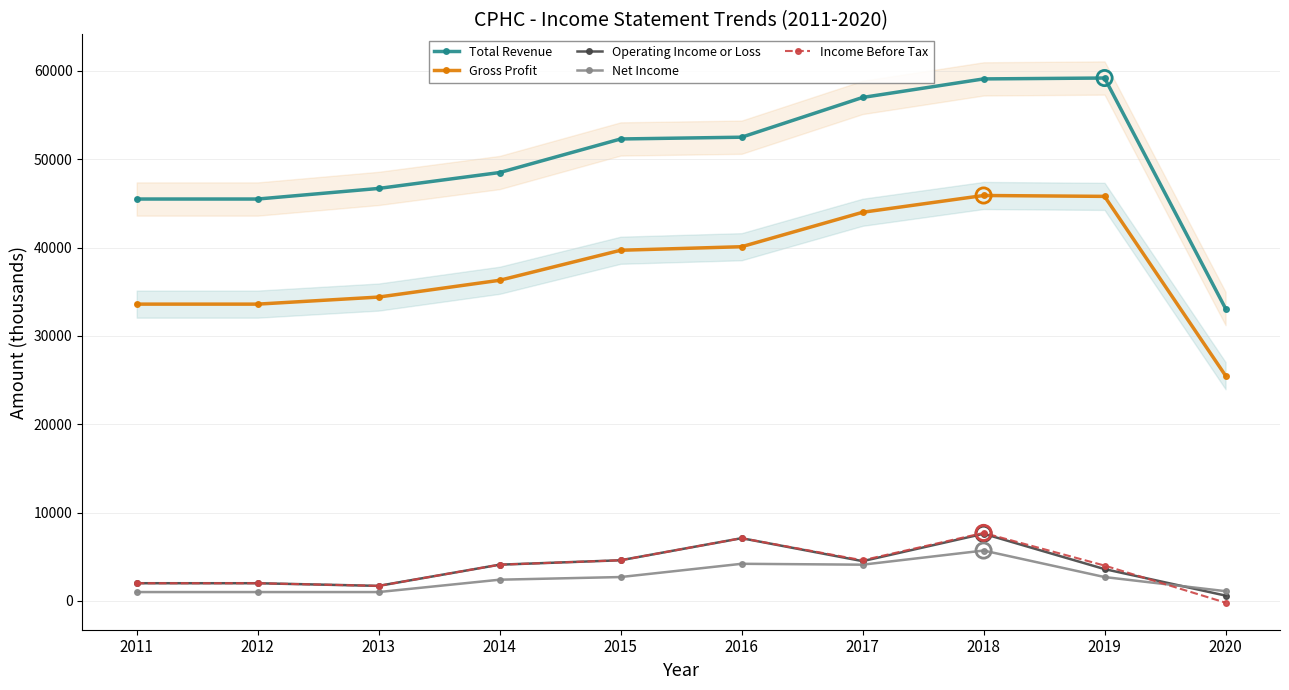

At how many categories does at least one series exceed 45329?

9